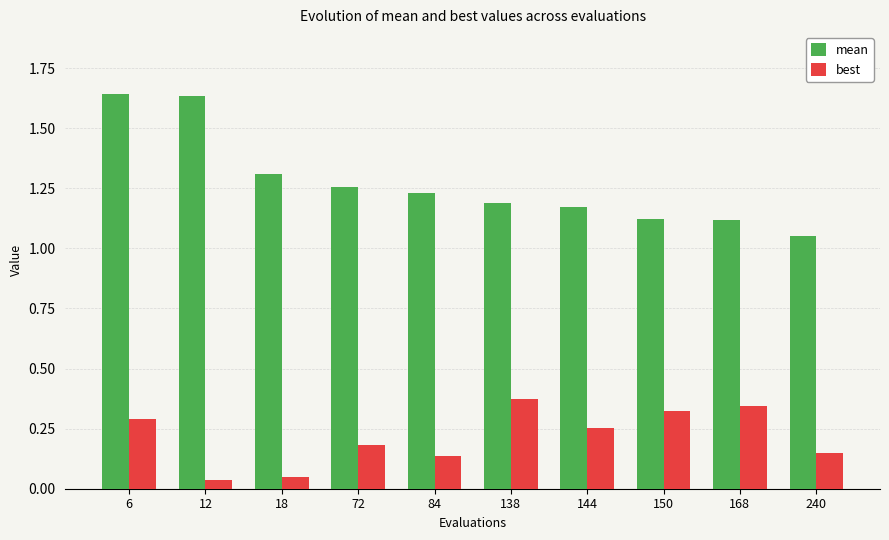

What is the sum of the mean values at 84 and 138?

2.4